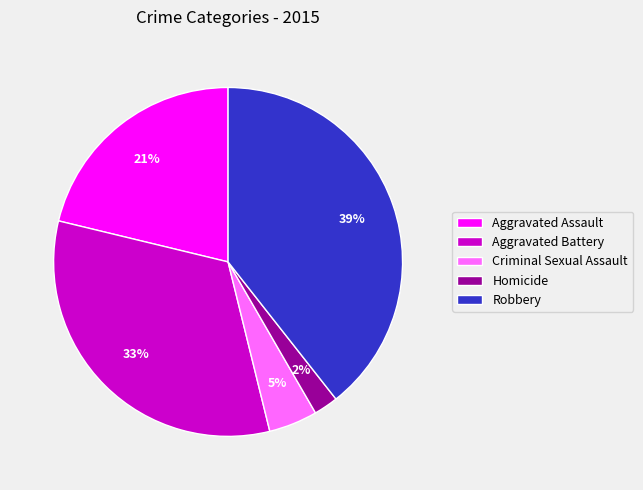

To the nearest percent, what is the difference between the Aggravated Battery and Criminal Sexual Assault slice percentages?

28%